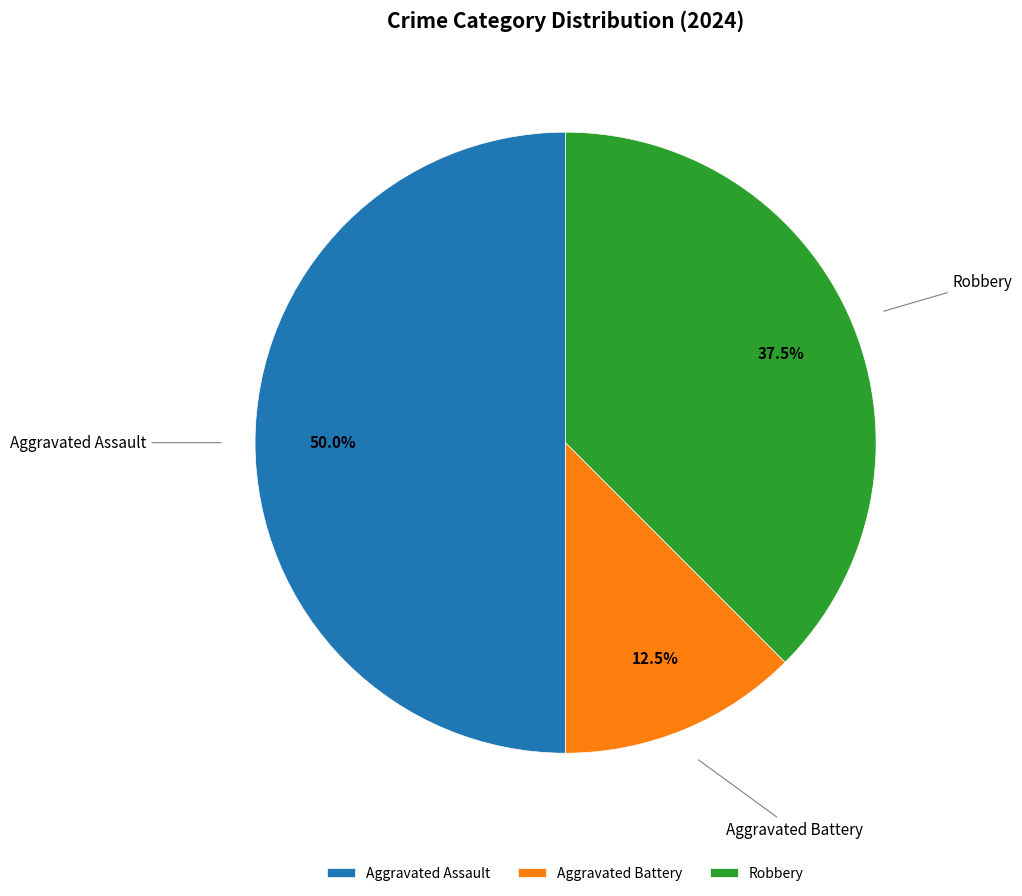

To the nearest percent, what percentage of the pie is Aggravated Assault?

50%